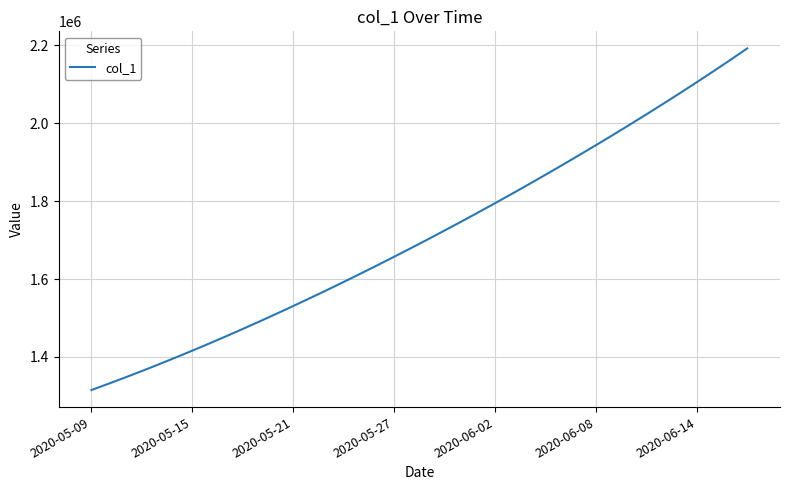

True or false: the data has more than 1 interior local peaks.

False